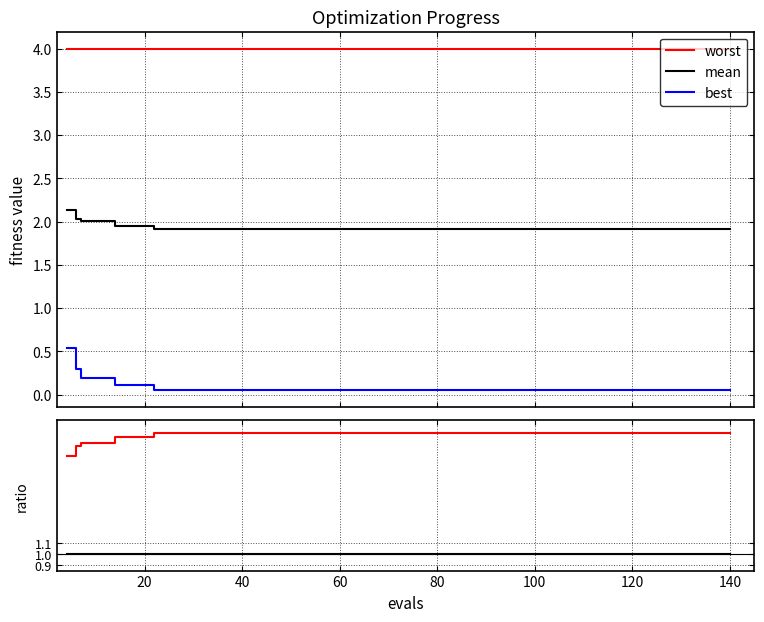

Does the chart display data point markers on the line(s)?

No